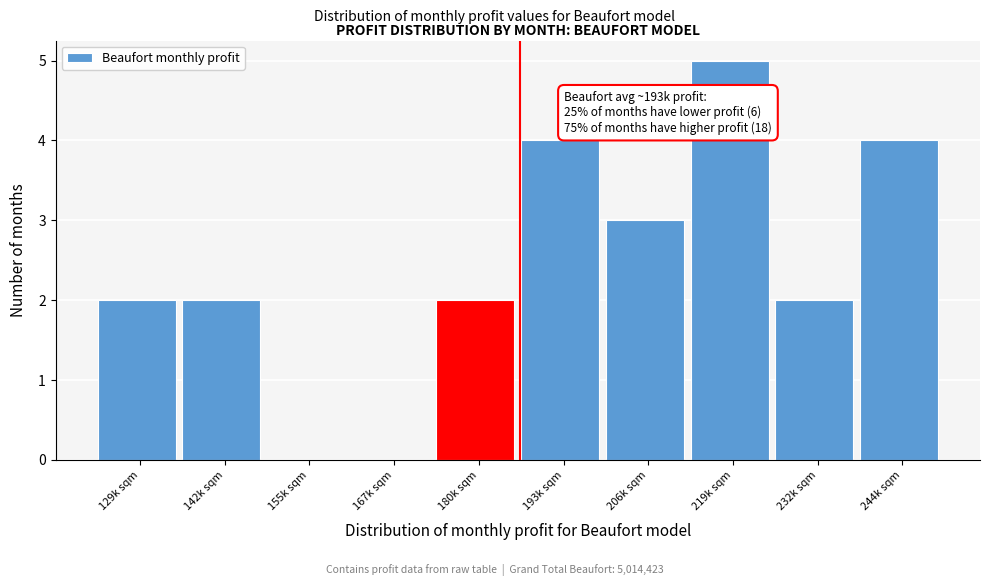

Reading left to right, what are all the values shown in this chart?

129k sqm=2	142k sqm=2	155k sqm=0	167k sqm=0	180k sqm=2	193k sqm=4	206k sqm=3	219k sqm=5	232k sqm=2	244k sqm=4